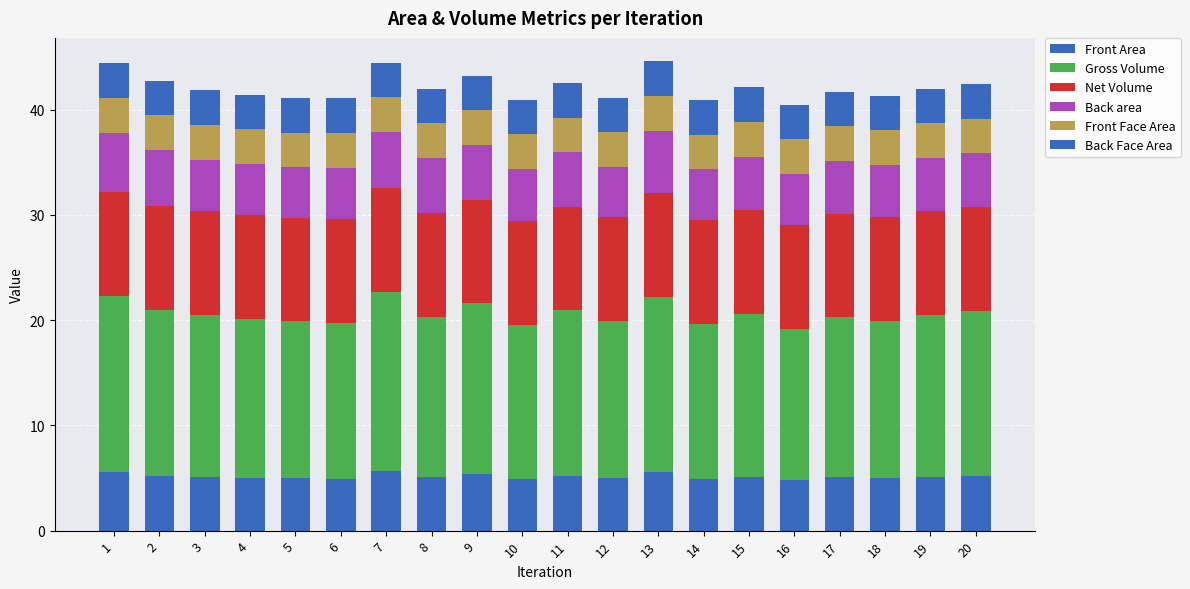

Does the chart contain any negative values?

No